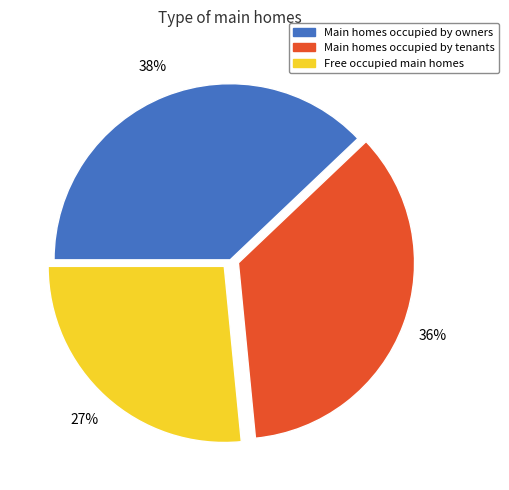

To the nearest percent, what percentage of the pie is Main homes occupied by owners?

38%